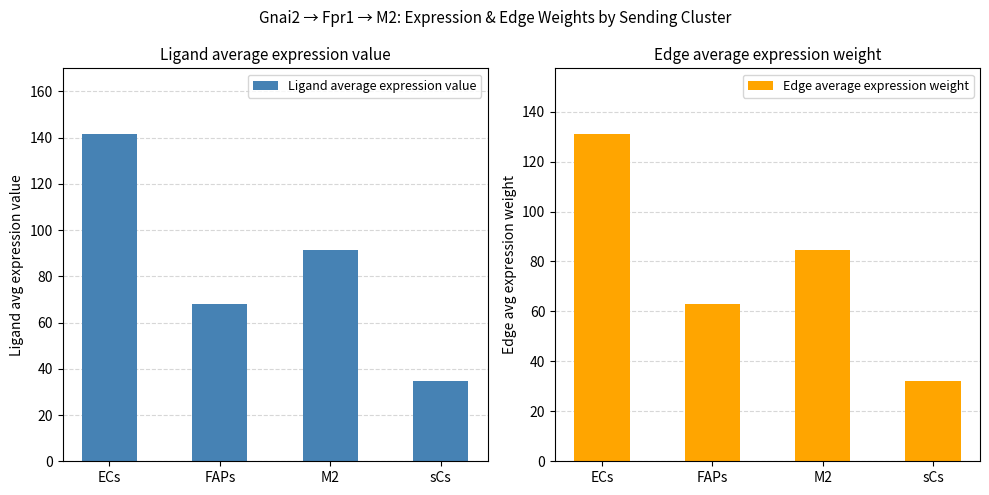

Rank the categories by Ligand average expression value value from lowest to highest.

sCs, FAPs, M2, ECs